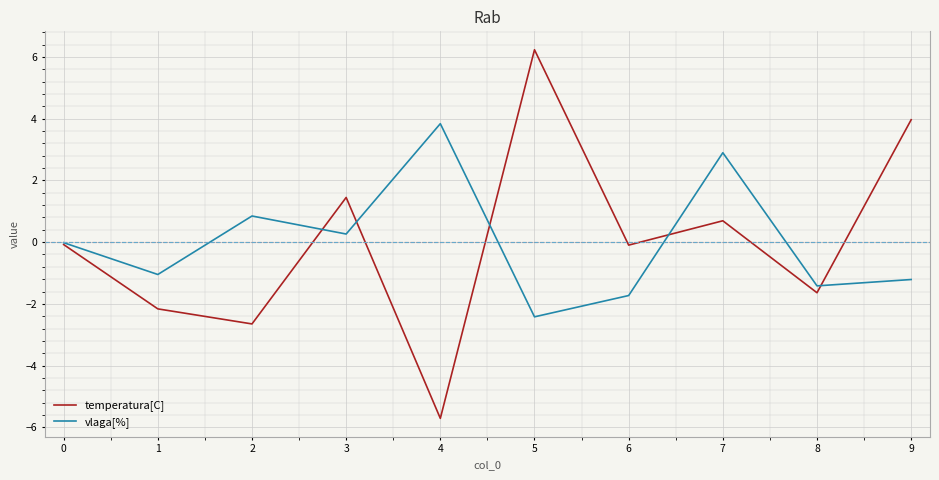

Rank the series by their maximum value, from lowest to highest.

vlaga[%], temperatura[C]